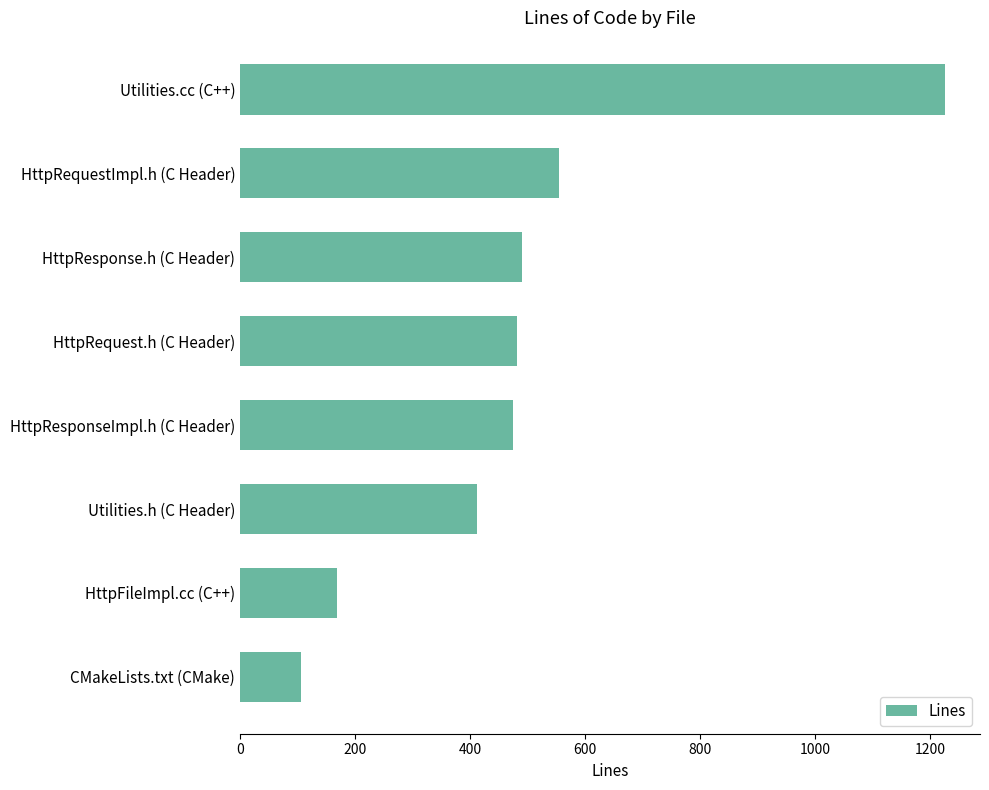

Where is the data nearest to the value 665?

HttpRequestImpl.h (C Header)